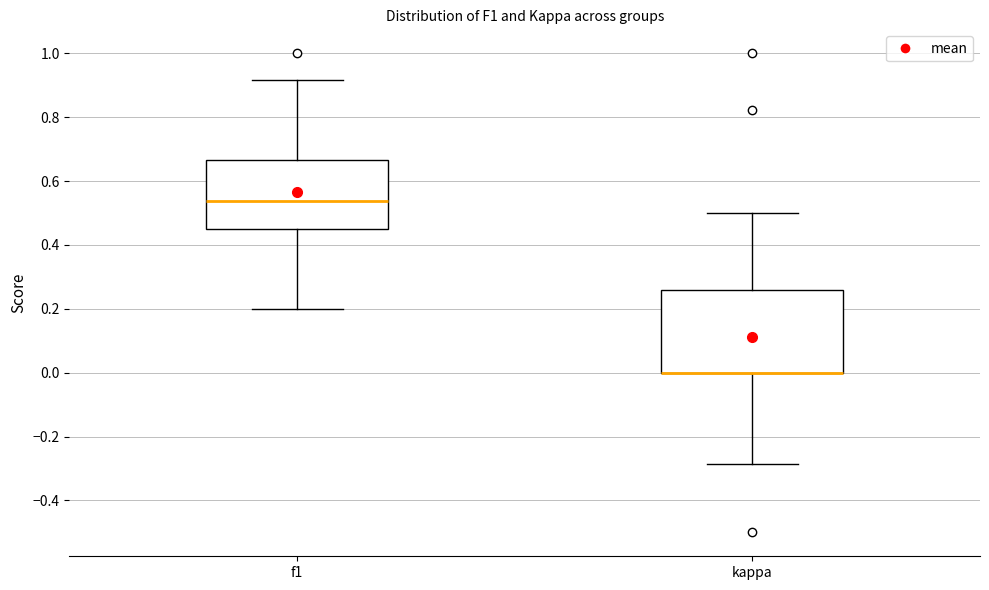

Where does the median line of the box for f1 sit on the y-axis? The values are not printed on the chart, so give them approximately, as read against the axis.

0.54